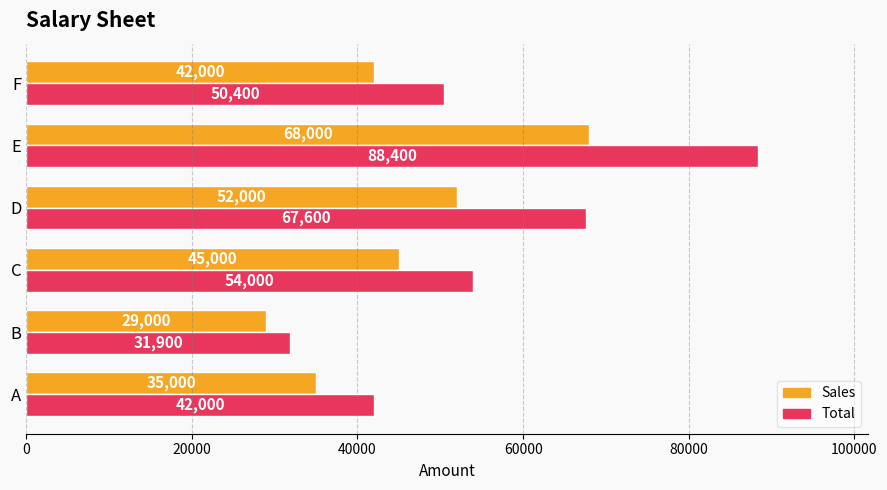

How many data points in Total are less than 54000?

3